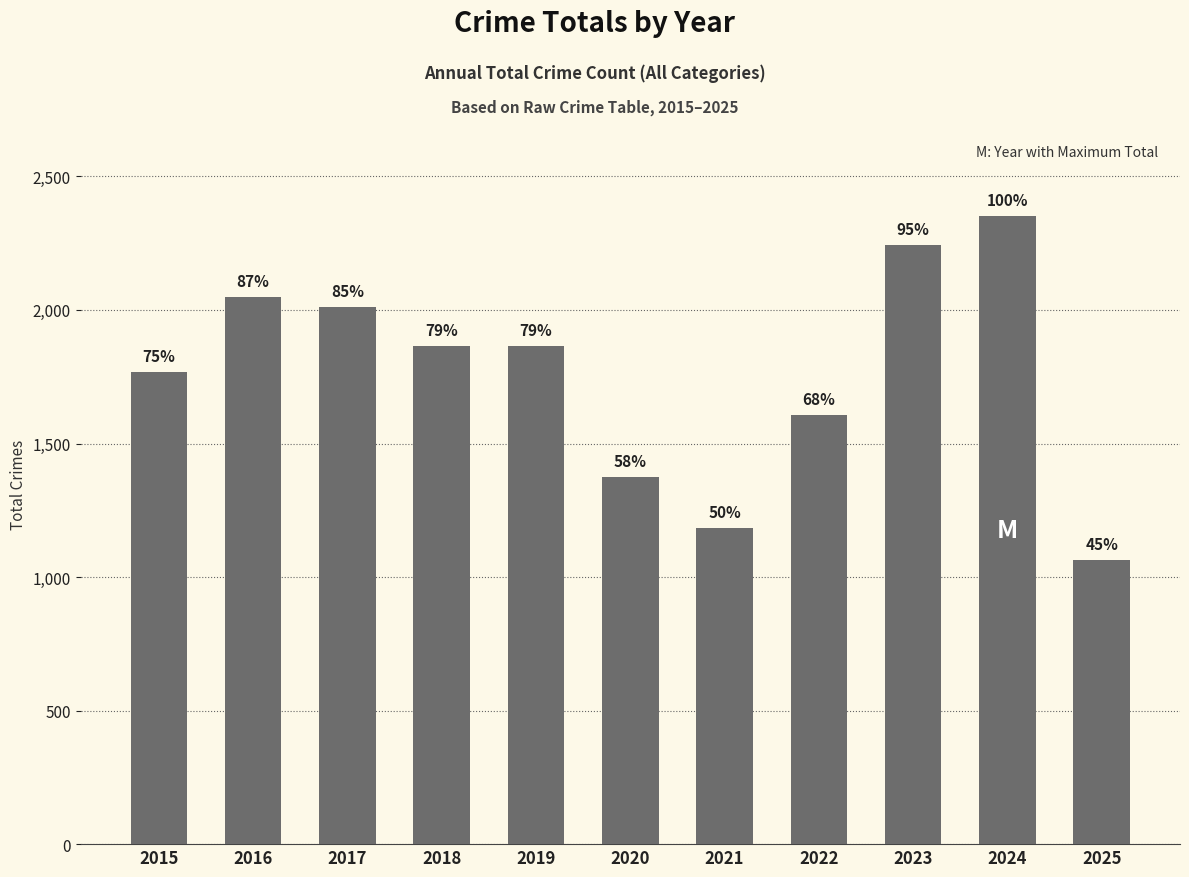

The value at 2021 is 638. True or false?

False